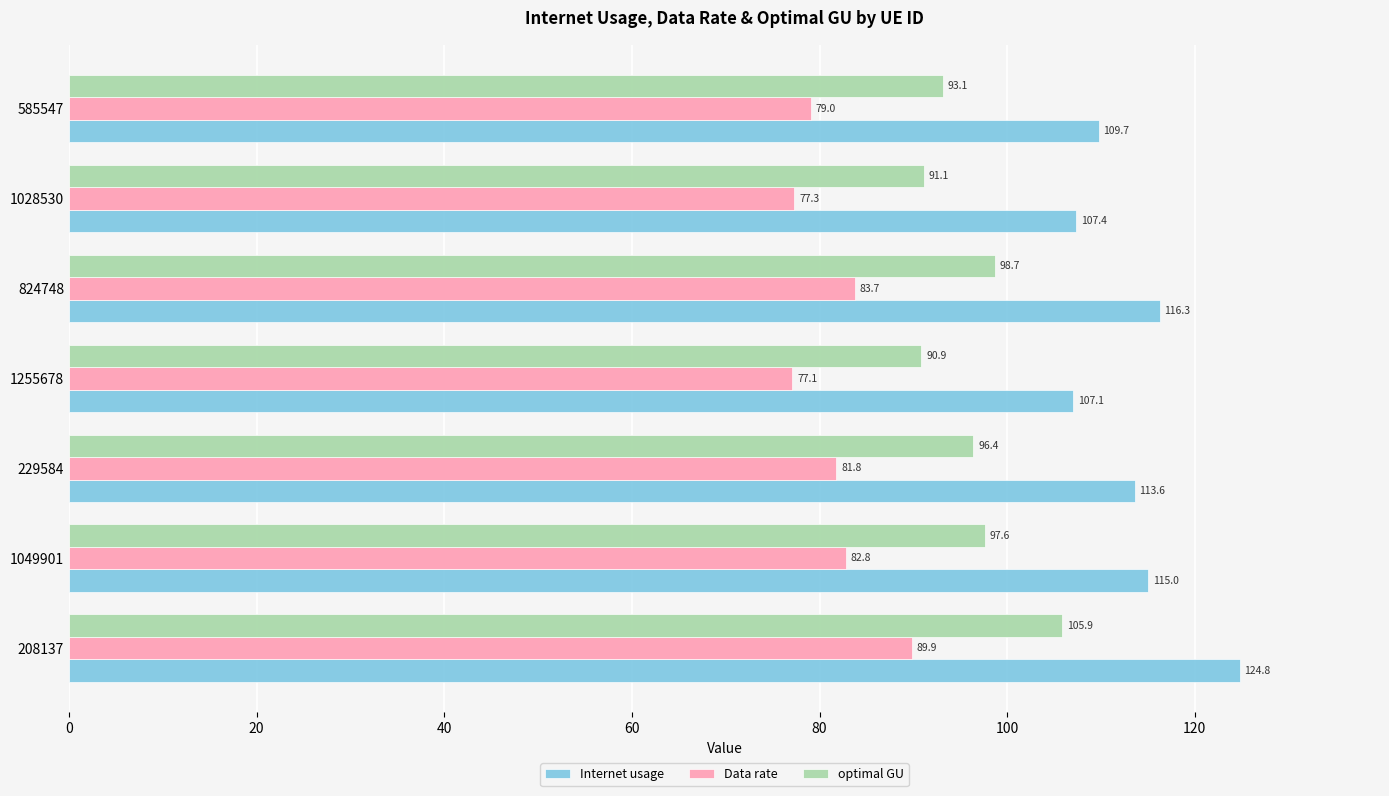

What is the difference between the second highest and second lowest values in the optimal GU series?

7.6